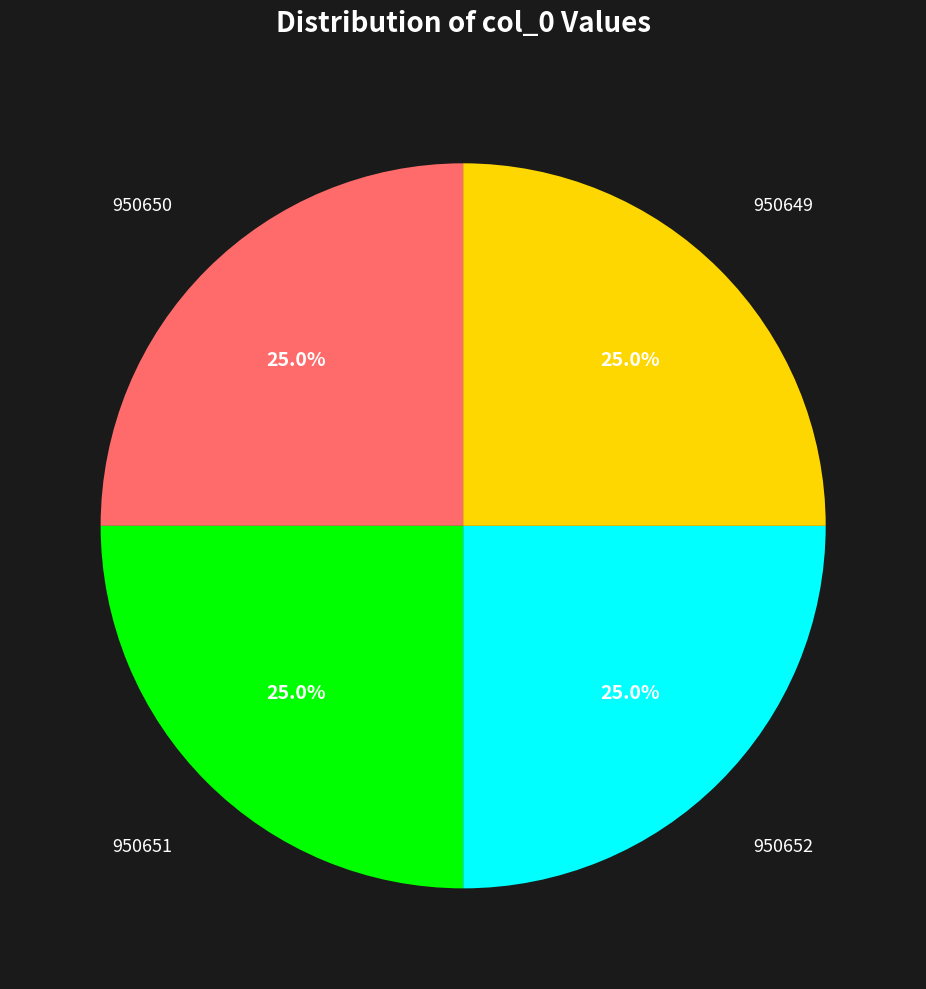

Is there any slice that represents more than half of the pie?

No